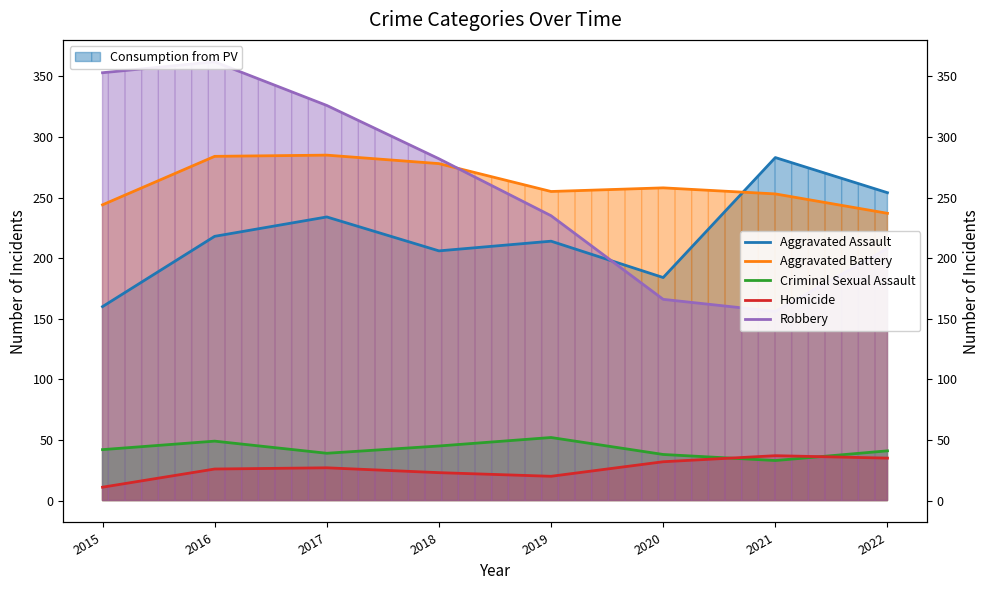

Between 2021 and 2018, which is larger?

2021